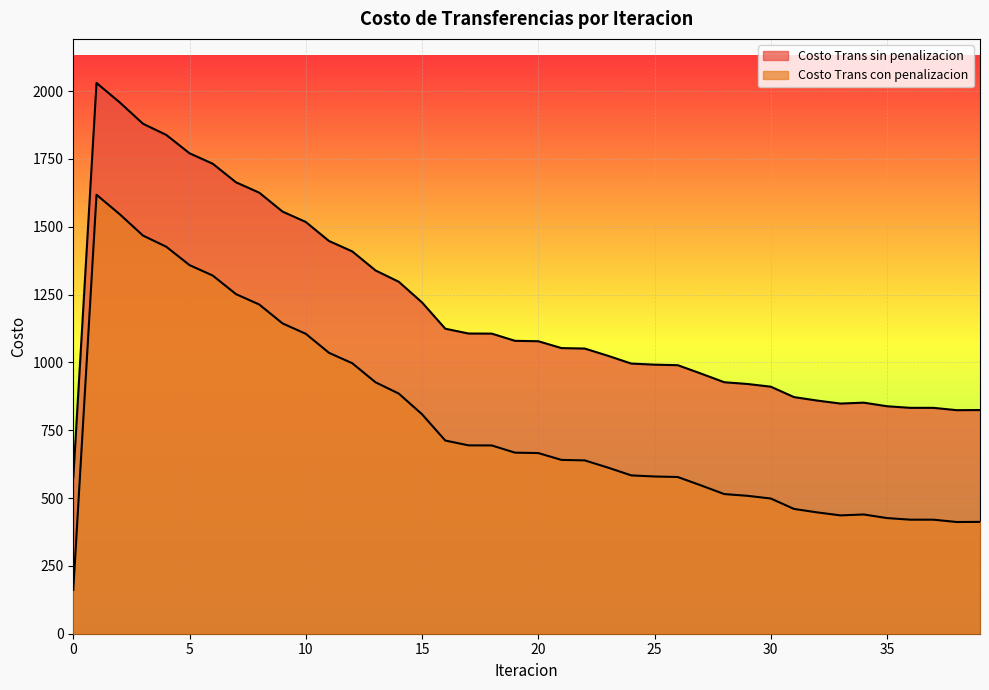

List the labels in order of Costo Trans con penalizacion value, smallest first.

0, 38, 39, 37, 36, 35, 33, 34, 32, 31, 30, 29, 28, 27, 26, 25, 24, 23, 22, 21, 20, 19, 18, 17, 16, 15, 14, 13, 12, 11, 10, 9, 8, 7, 6, 5, 4, 3, 2, 1